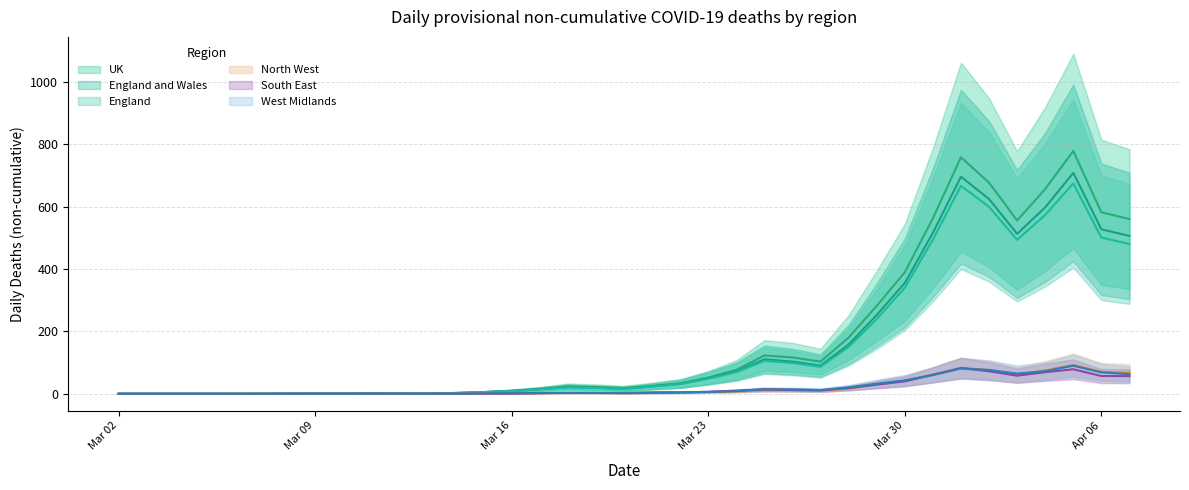

At which label does South East first exceed 1?

18/03/2020